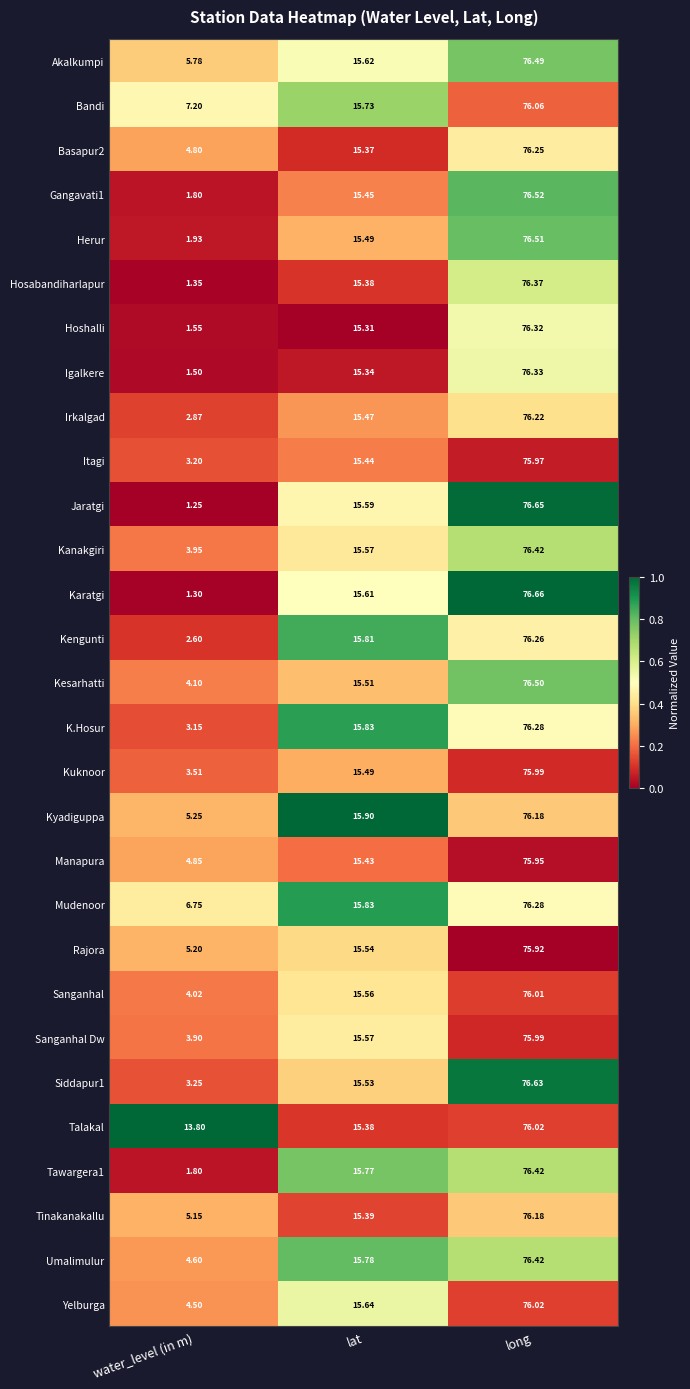

At which category is the sum across all series the highest?

long